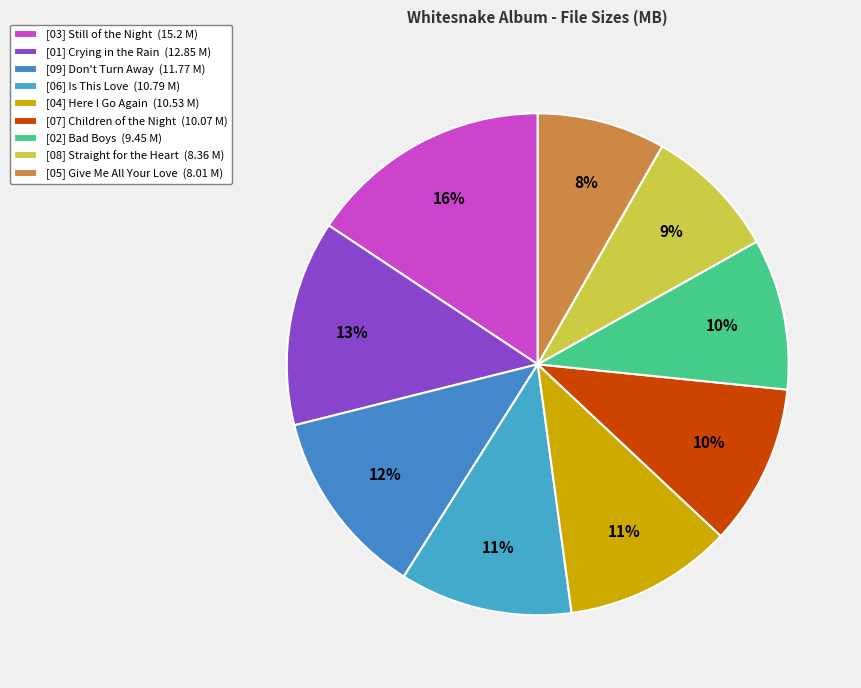

To the nearest percent, what is the average slice percentage?

11%